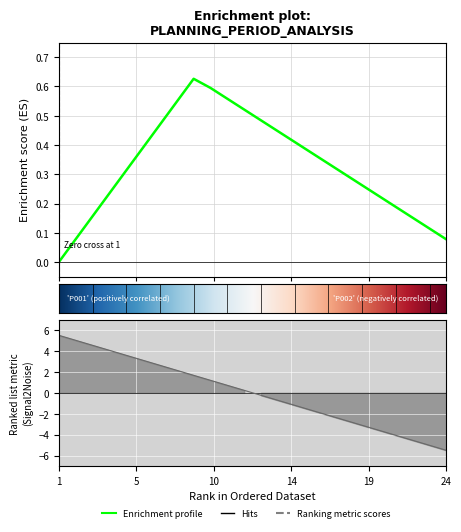

What is the approximate value at 20?

-3.6